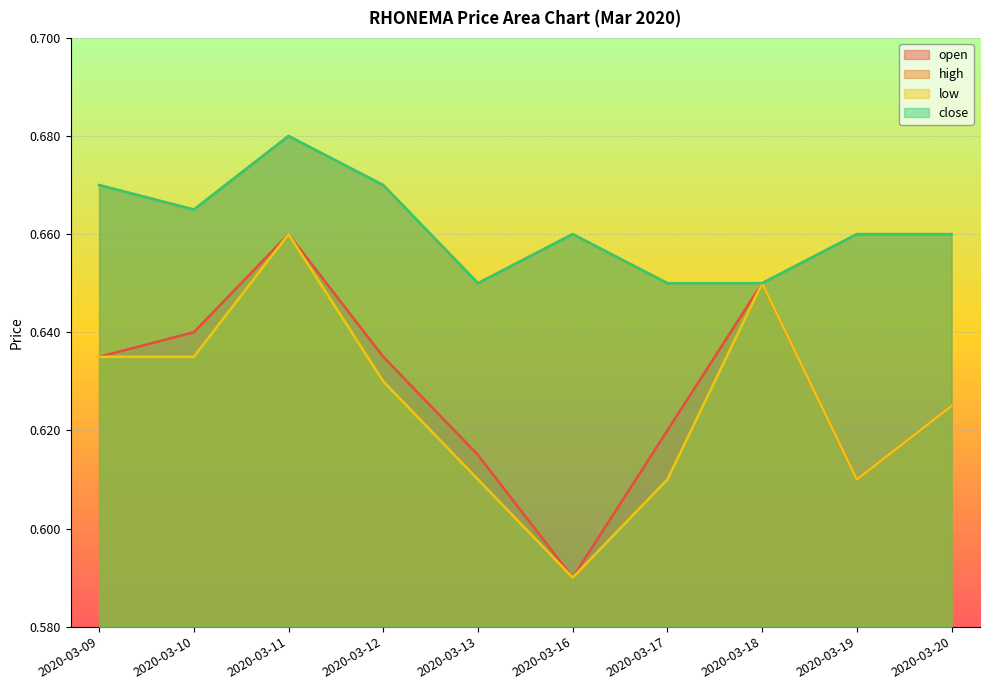

List the series in order of their peak value, highest first.

high, close, open, low